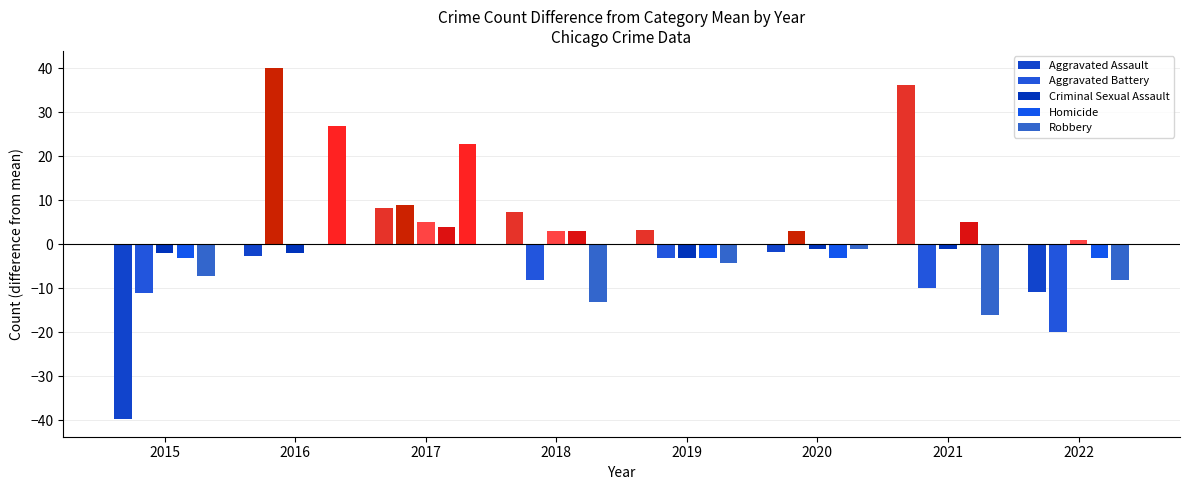

Which series has the largest range (max minus min)?

Aggravated Assault